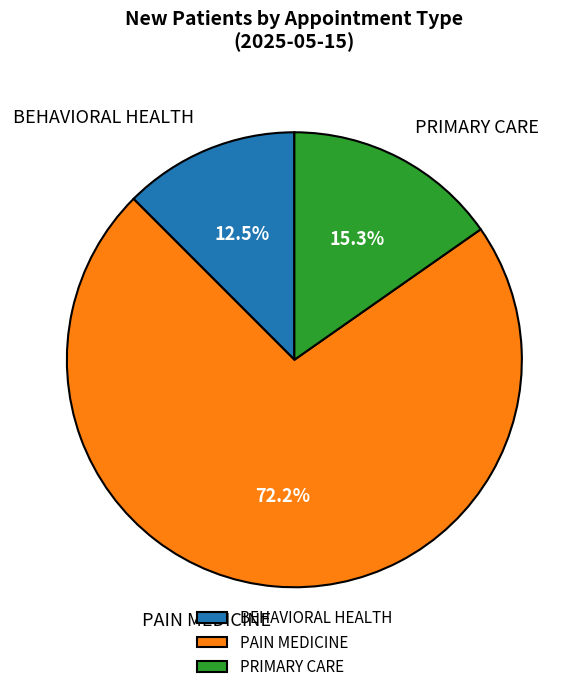

What percentage is the PAIN MEDICINE slice, to the nearest percent?

72%